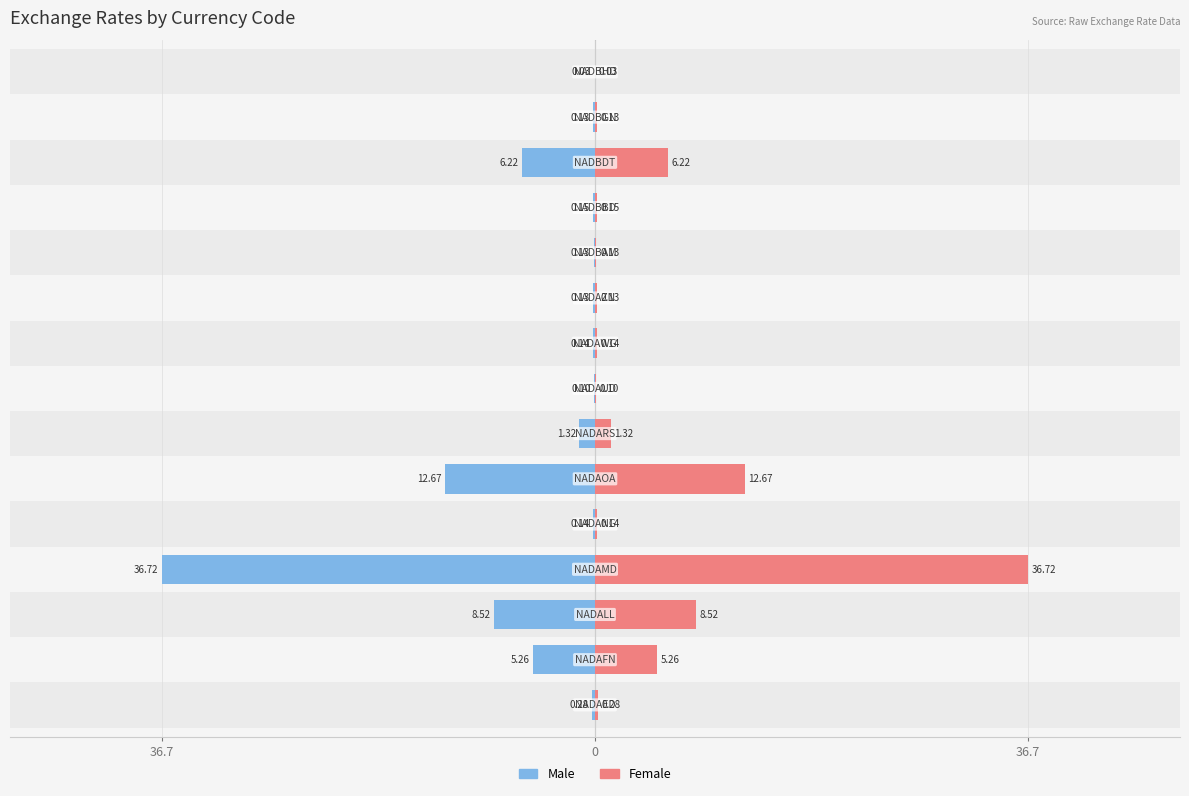

What is the average value of the Female series?

4.8